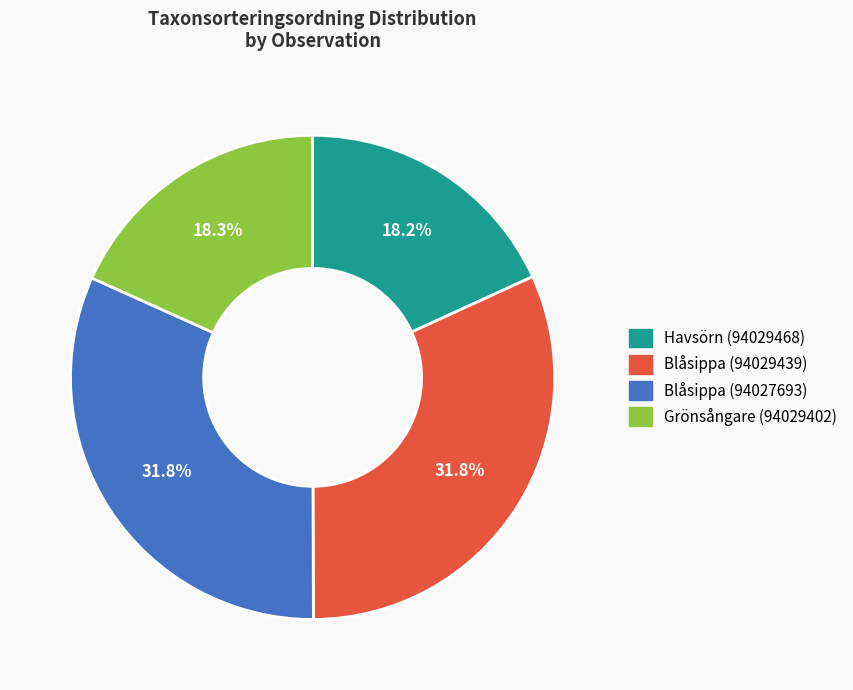

Does Havsörn (94029468) represent more than half of the total?

No